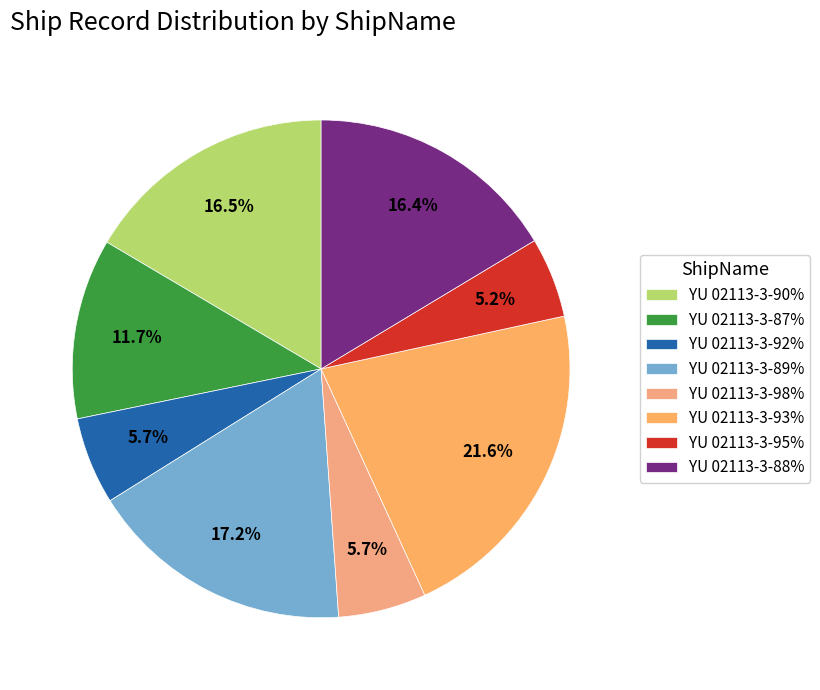

How many segments does this pie chart have?

8